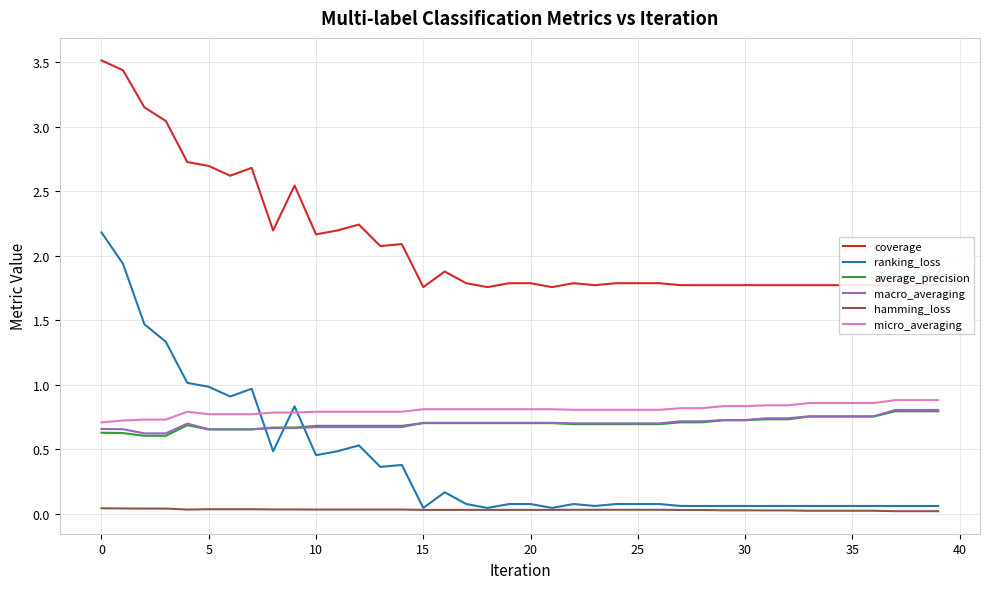

True or false: hamming_loss and average_precision cross at least once.

False